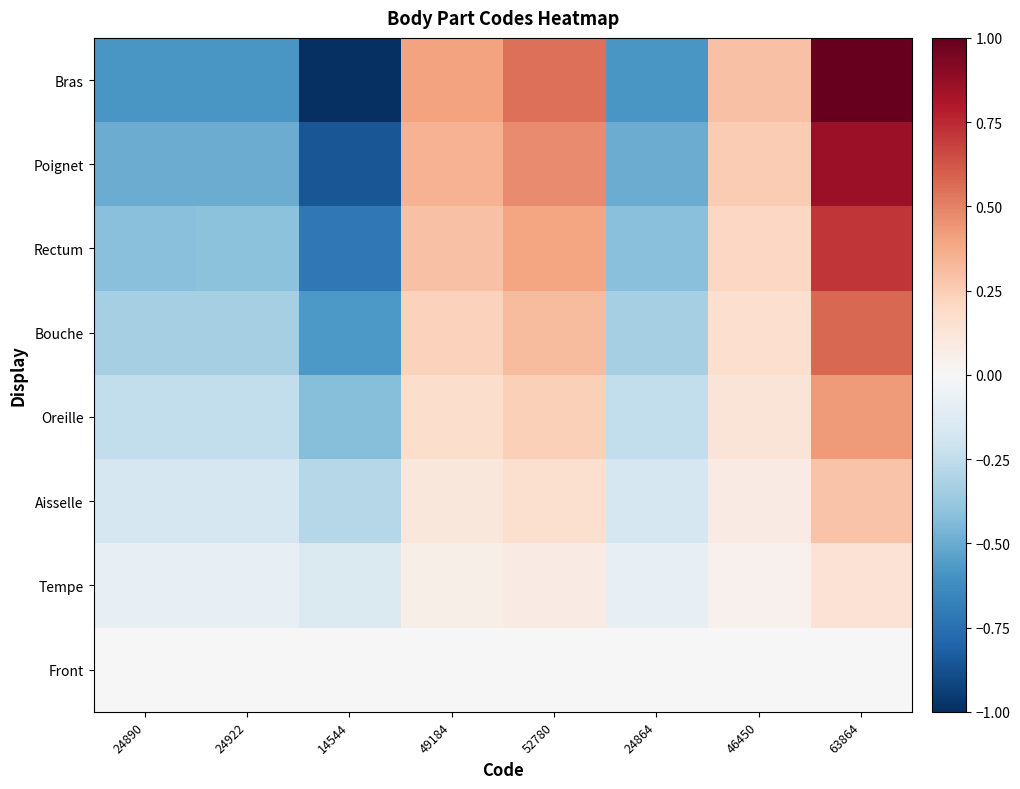

Rank the series at 24922 from highest to lowest value.

Front, Tempe, Aisselle, Oreille, Bouche, Rectum, Poignet, Bras